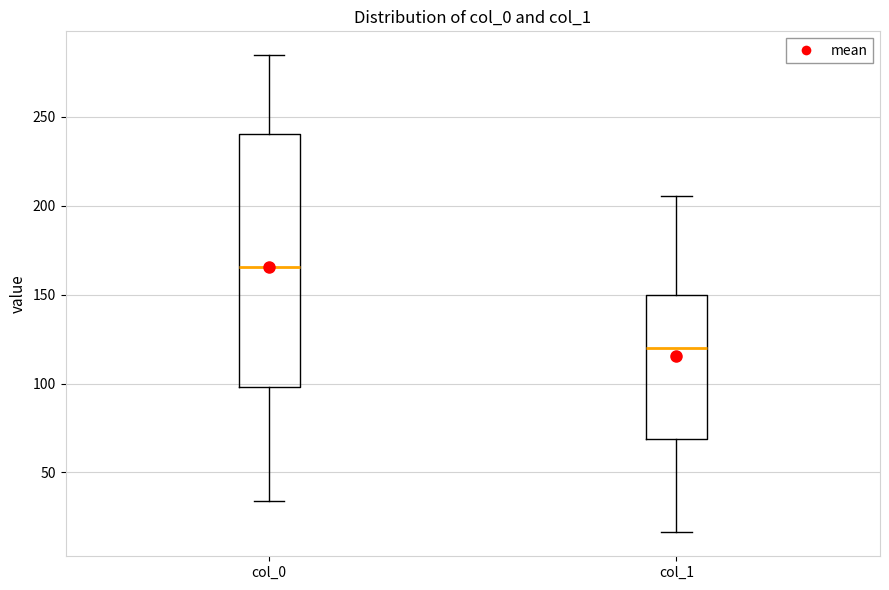

Reading left to right, read every box against the y-axis: the position of its median line, the range the box covers, and the ends of its whiskers. The values are not printed on the chart, so give them approximately, as read against the axis.

col_0: median 165, box 100 to 240, whiskers 35 to 285
col_1: median 120, box 70 to 150, whiskers 15 to 205